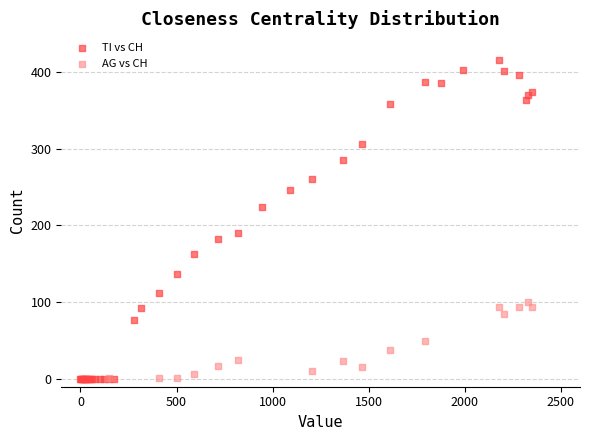

Which series has the widest spread of Y values?

TI vs CH